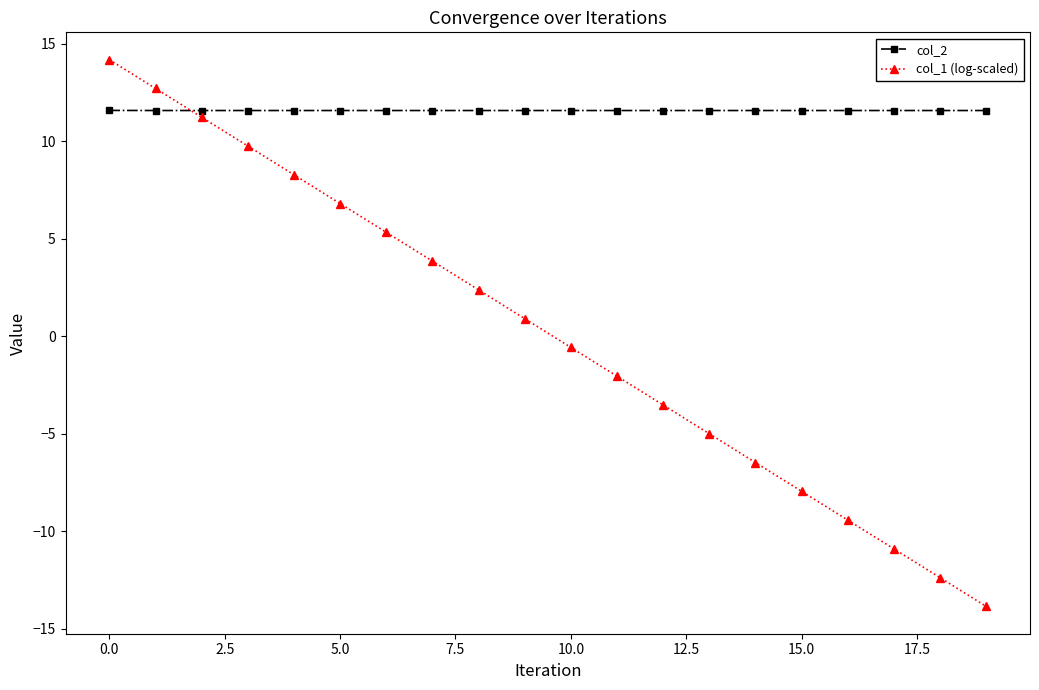

List the series in order of their overall mean, lowest first.

col_1 (log-scaled), col_2